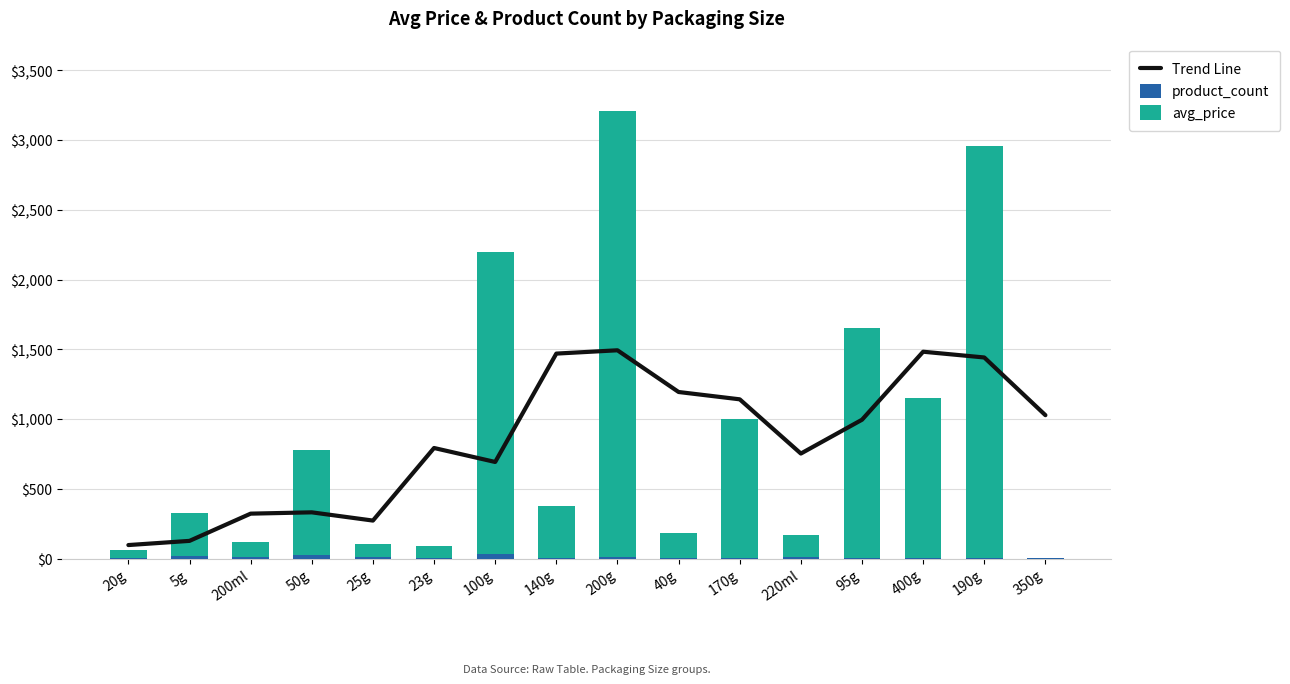

What are all the series names shown in the legend?

Trend Line, product_count, avg_price